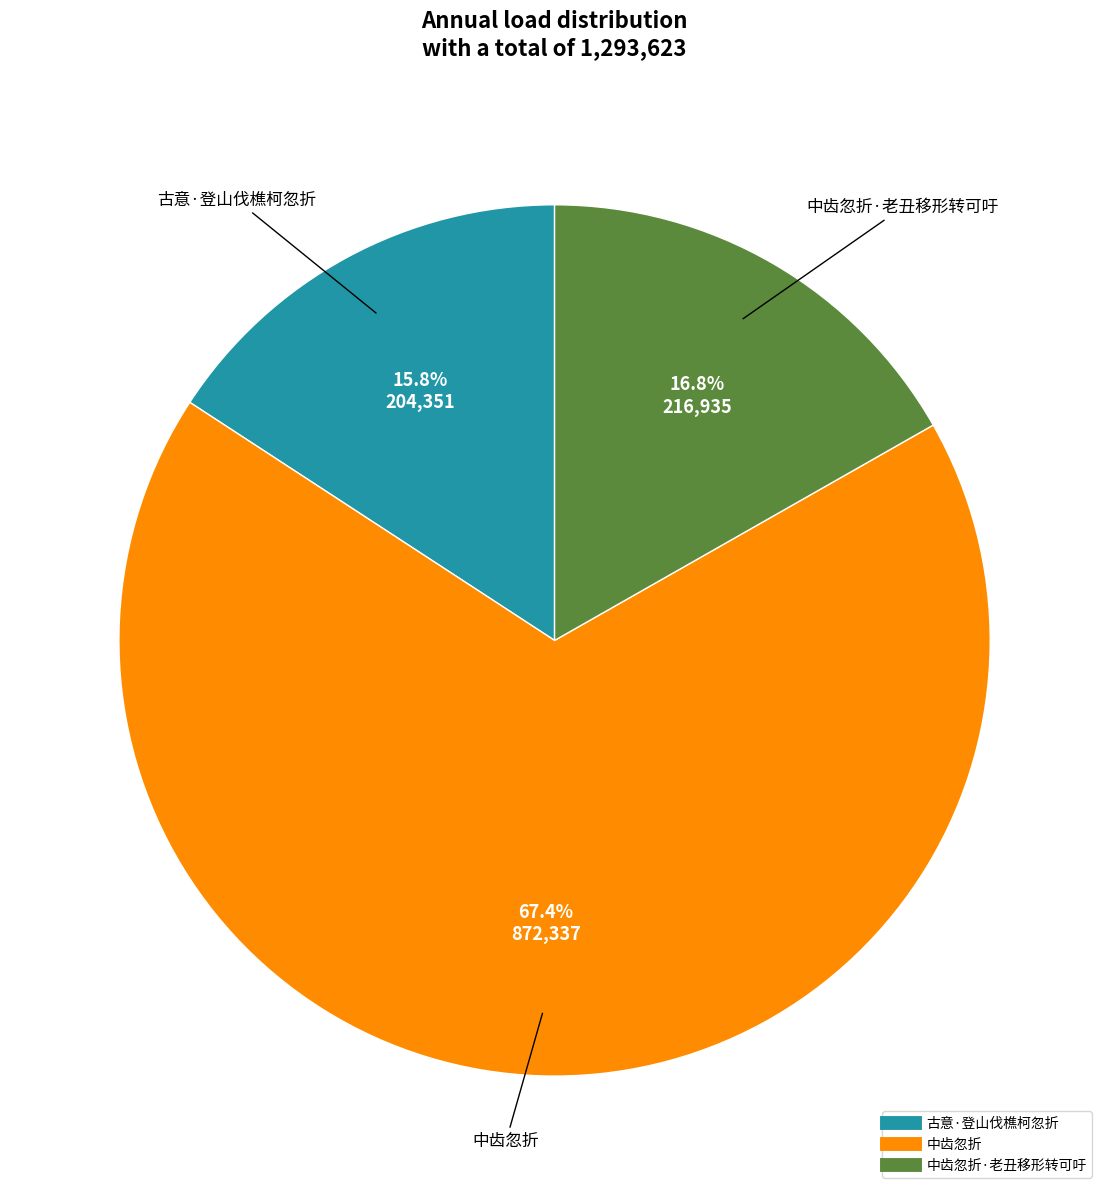

Is there a majority slice in this chart?

Yes